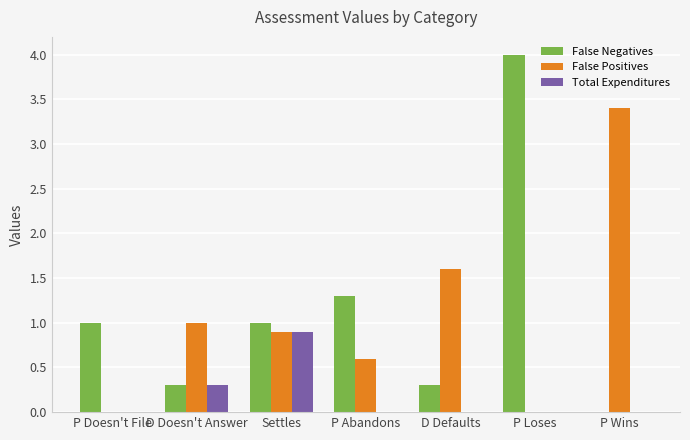

The Total Expenditures series shows 0.5 at P Abandons. True or false?

False